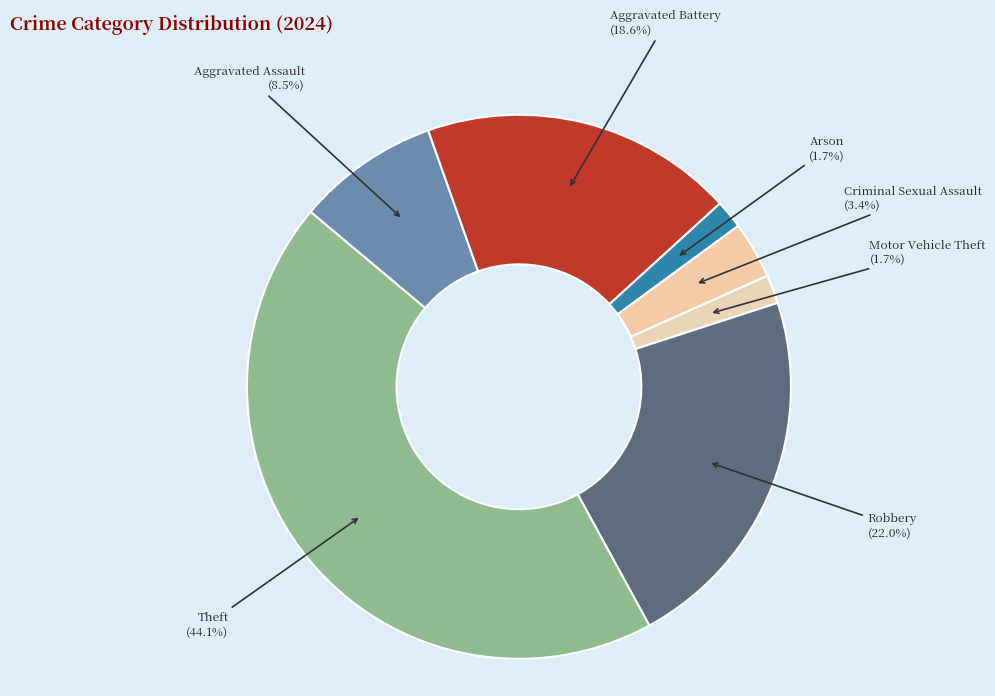

Which slice is the largest?

Theft